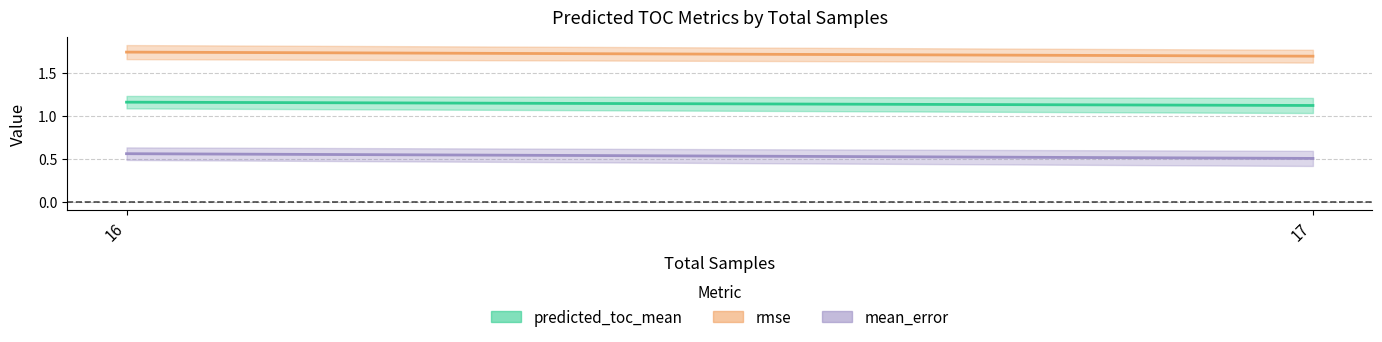

At how many categories does at least one series exceed 1?

2